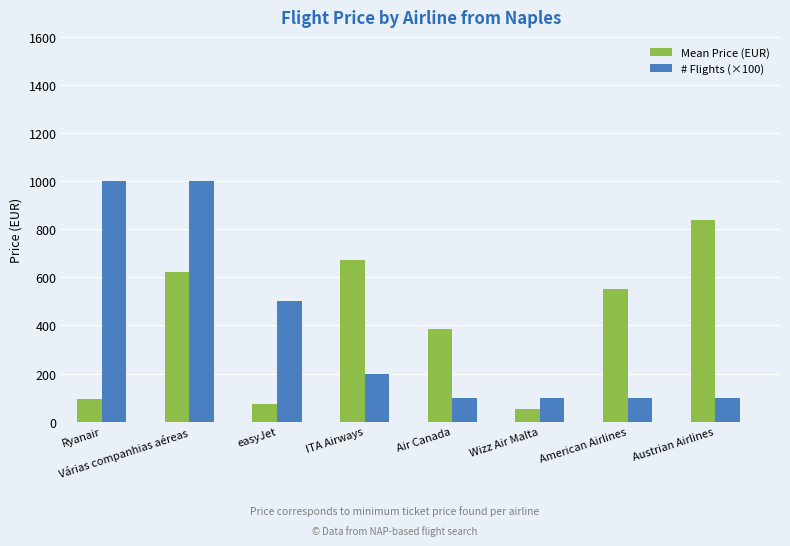

Where is Mean Price (EUR) nearest to the value 445?

Air Canada